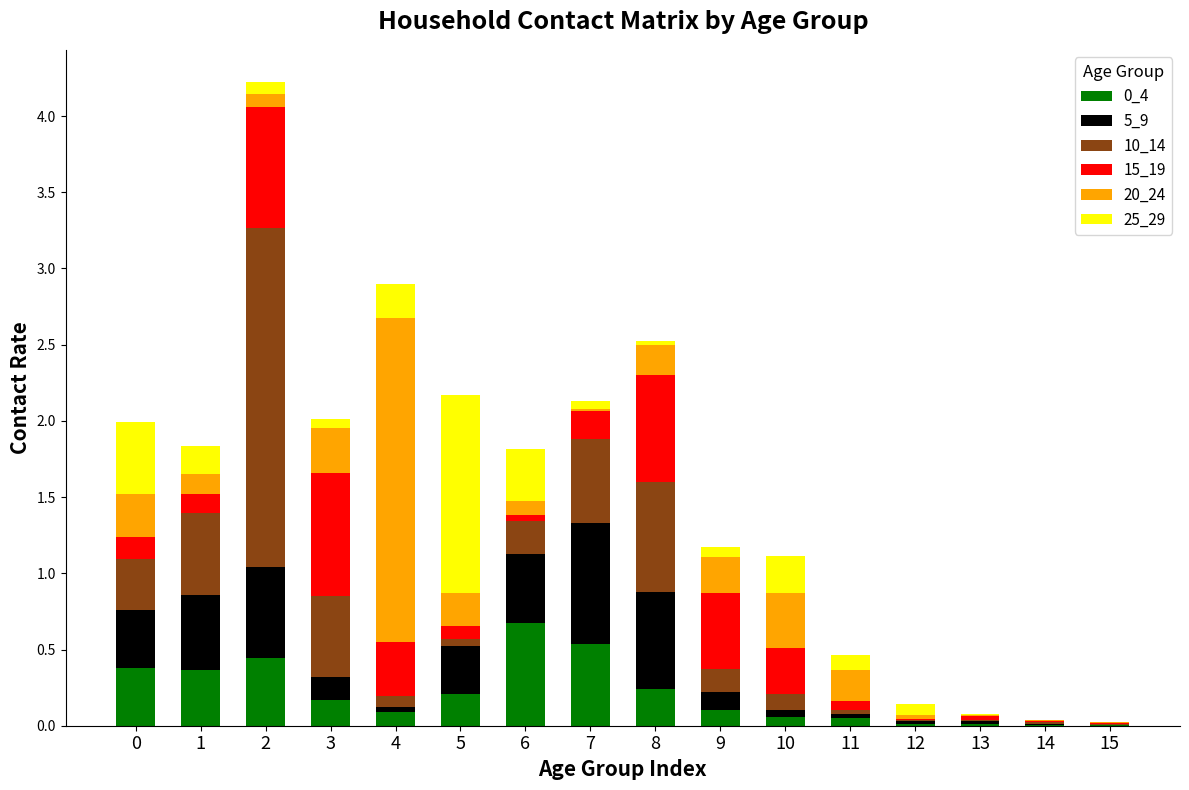

True or false: 0_4 has a value of 0.2 at 3.

True